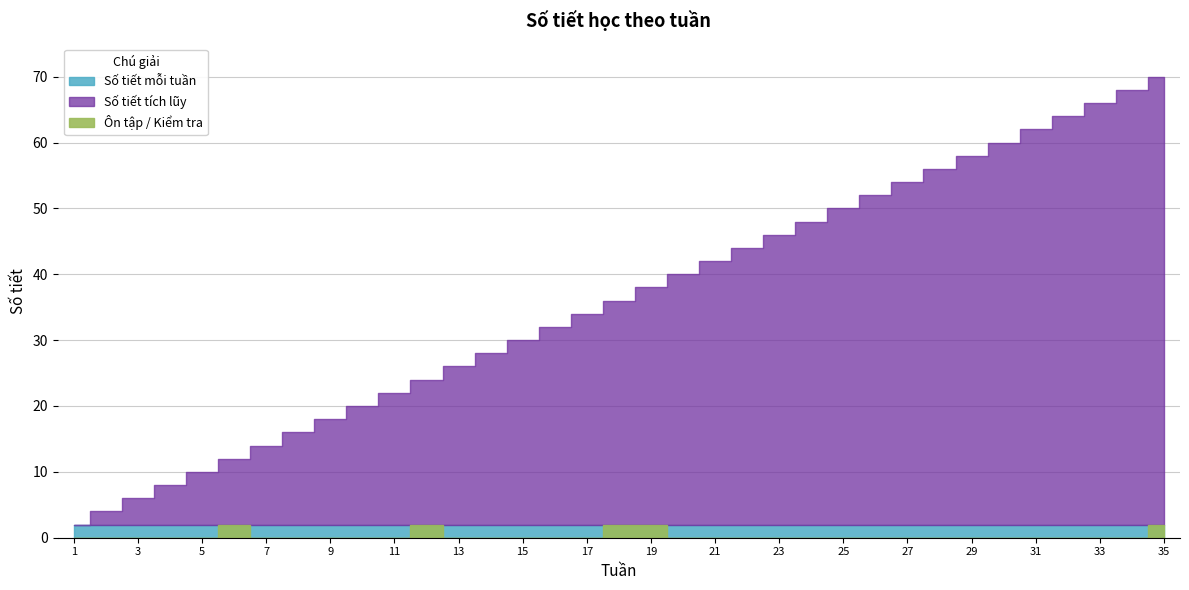

True or false: Số tiết tích lũy and Số tiết mỗi tuần cross at least once.

False